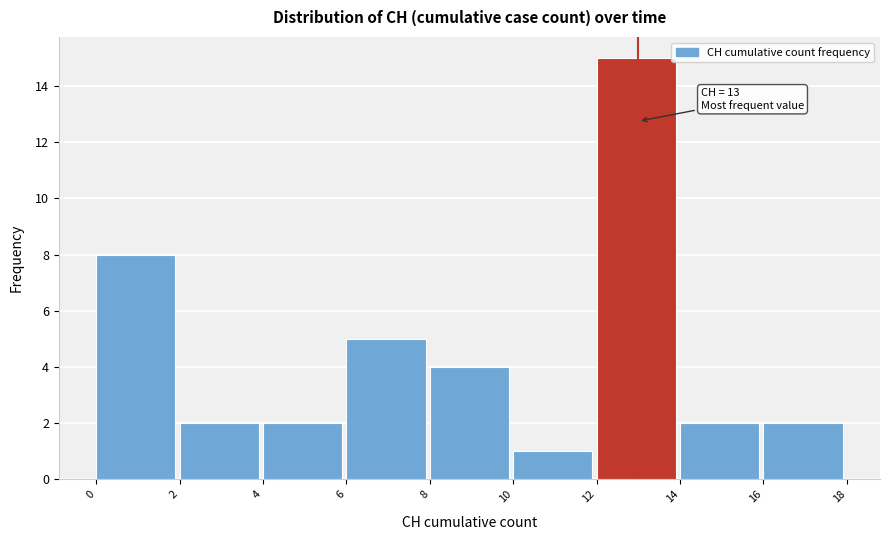

Which range on the x-axis has the tallest bar?

12 to 14